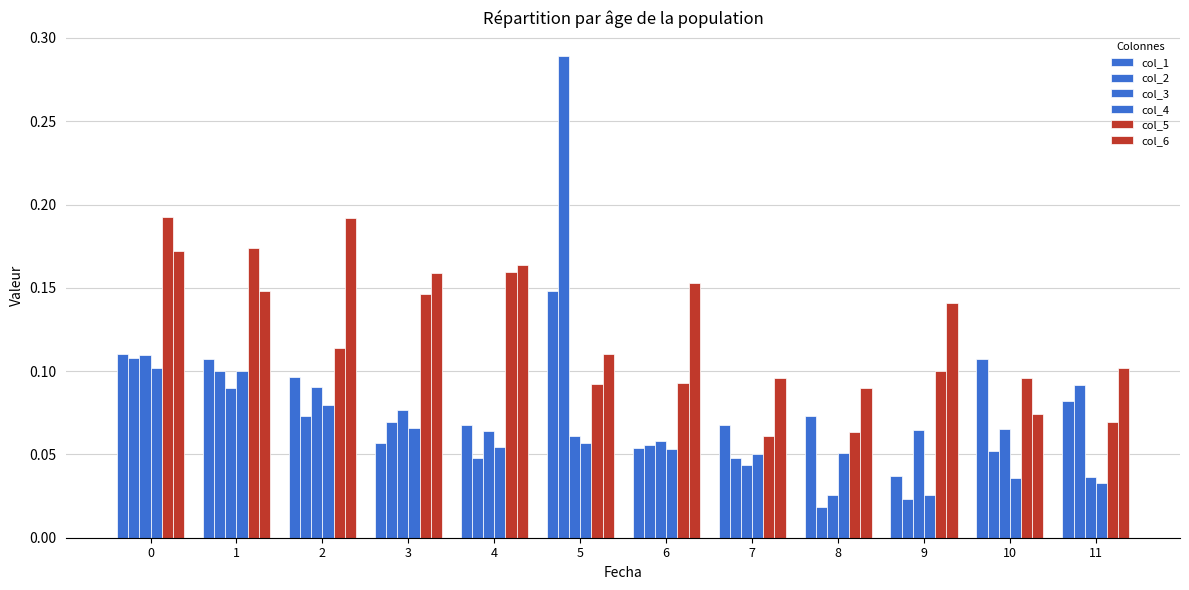

How many data points does each series have?

12